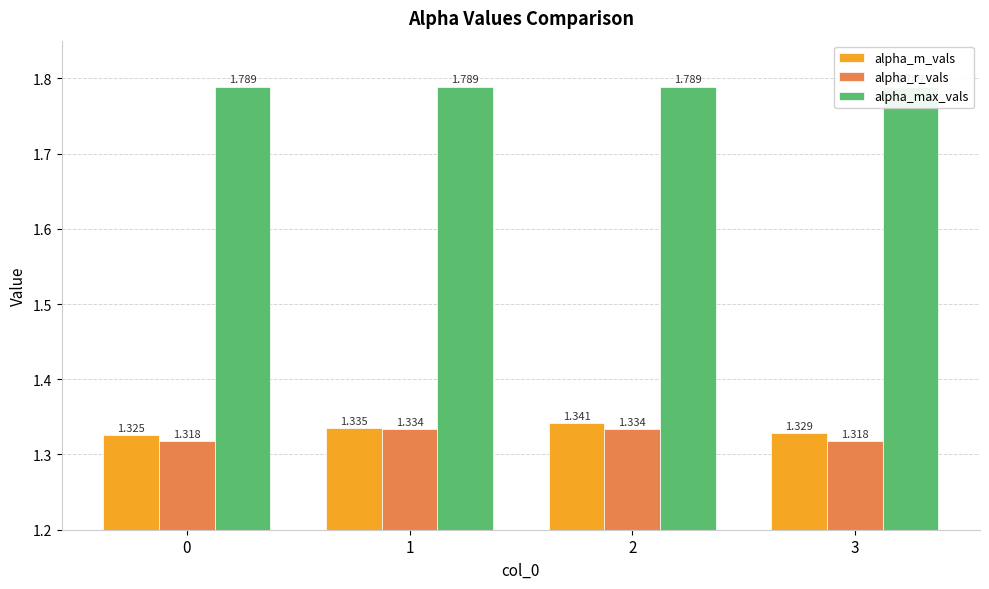

The value of alpha_m_vals at 0 is 1.3. True or false?

True